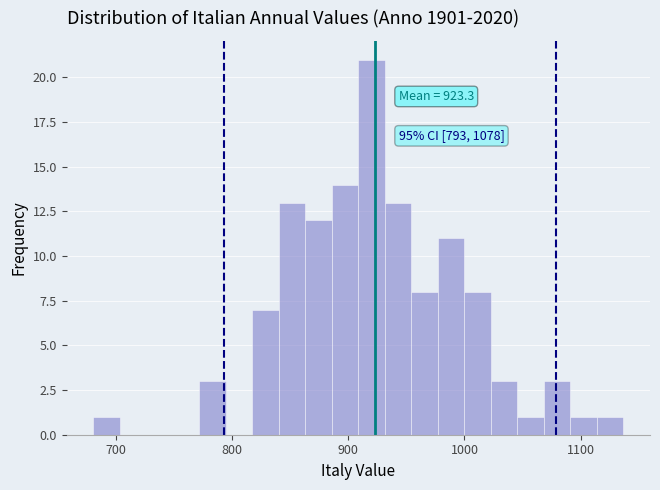

Around what value on the x-axis is the tallest bar? Give the approximate position of its centre, as read against the axis.

920